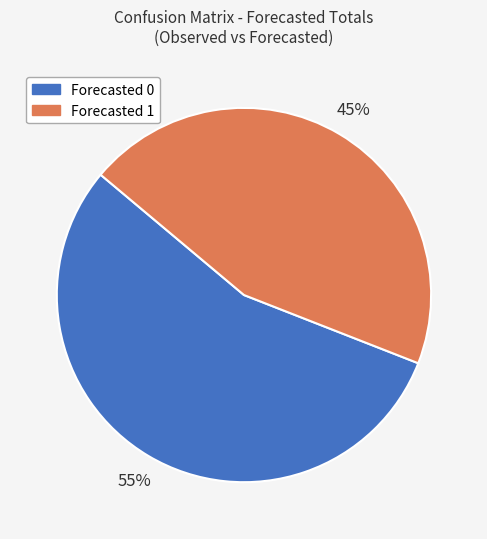

Which category accounts for the majority?

Forecasted 0